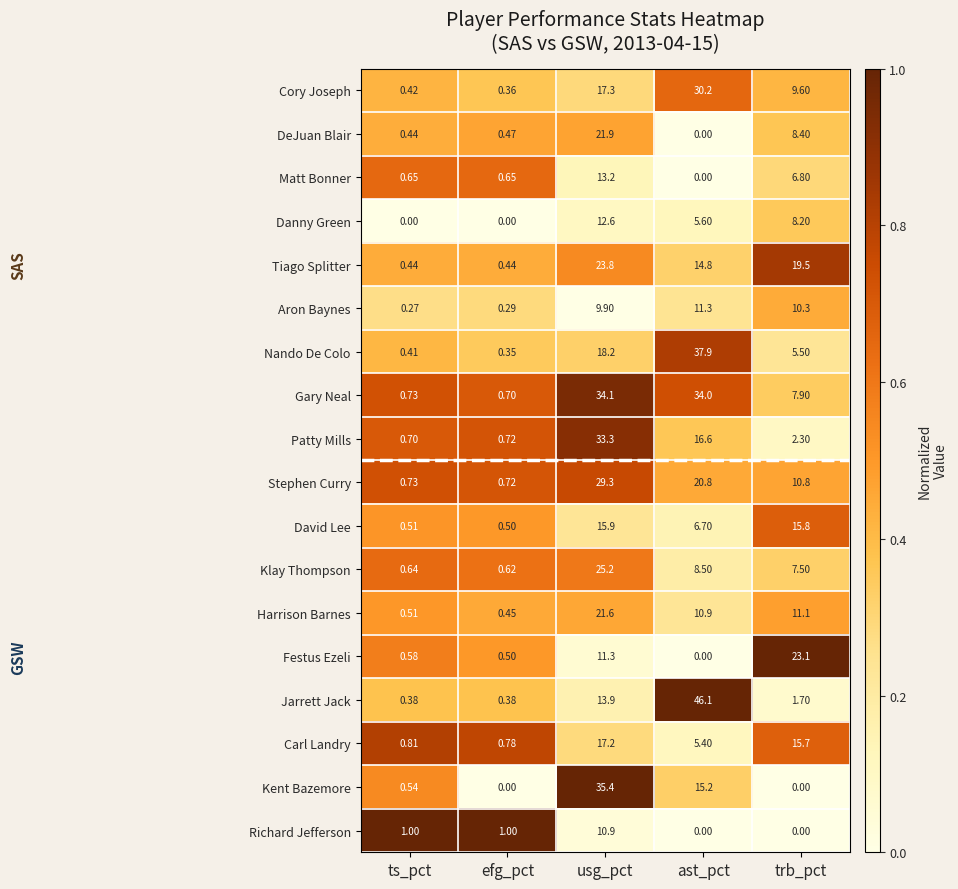

List the series in order of their peak value, highest first.

Jarrett Jack, Nando De Colo, Kent Bazemore, Gary Neal, Patty Mills, Cory Joseph, Stephen Curry, Klay Thompson, Tiago Splitter, Festus Ezeli, DeJuan Blair, Harrison Barnes, Carl Landry, David Lee, Matt Bonner, Danny Green, Aron Baynes, Richard Jefferson